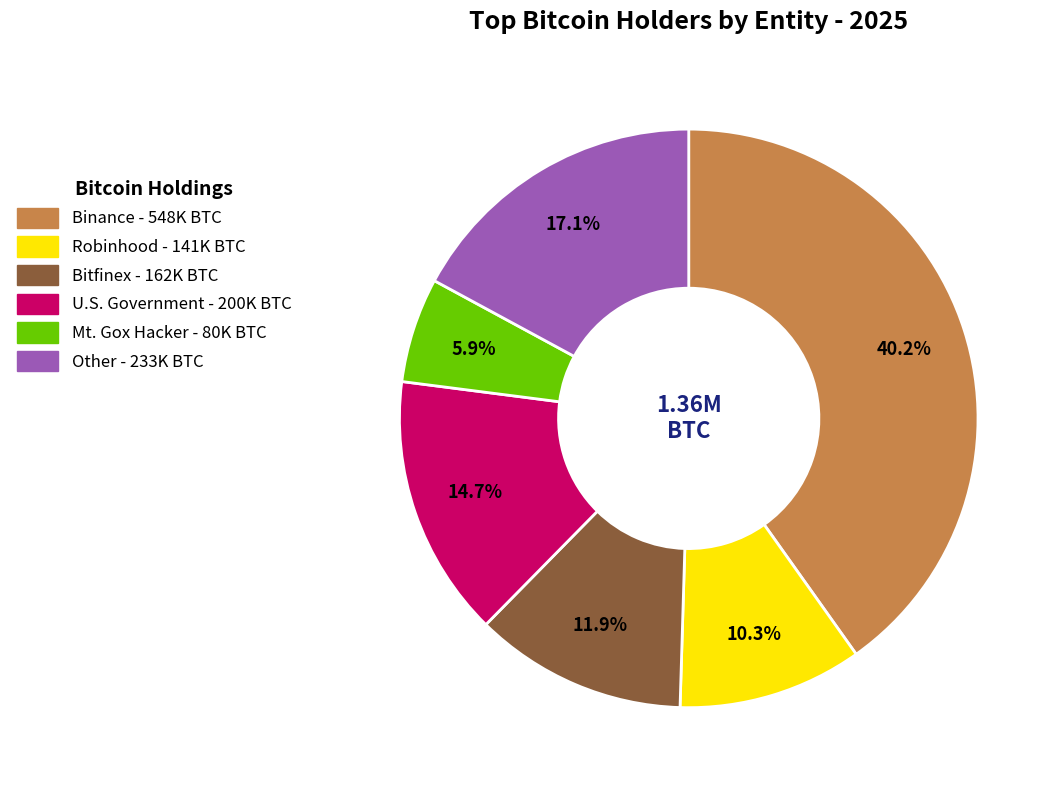

Which has a higher value, Robinhood or Binance?

Binance